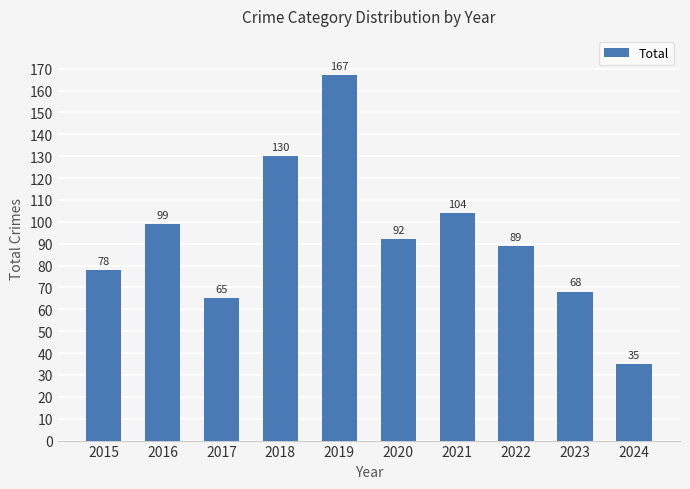

How many data points are less than 92?

5